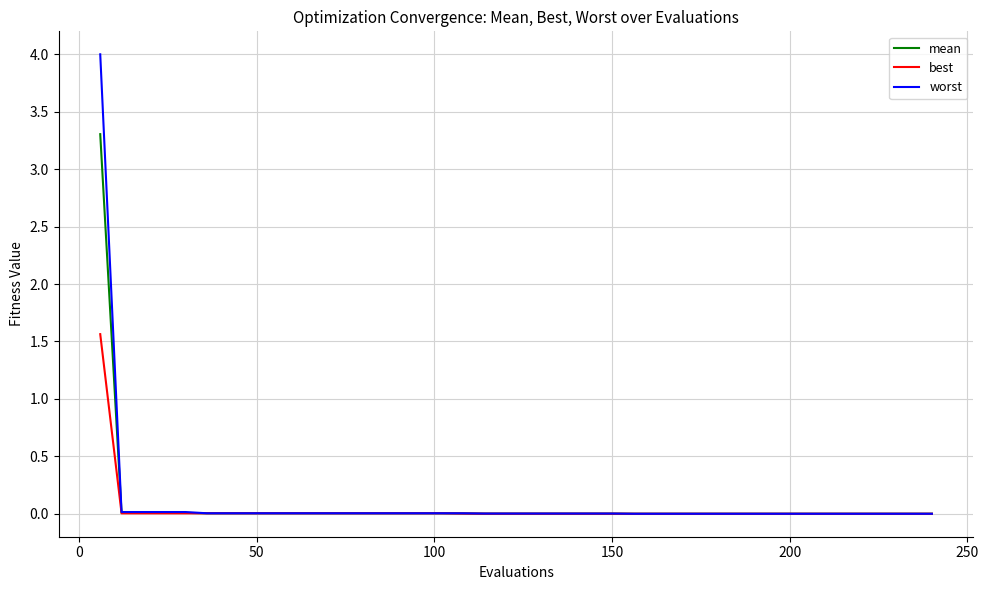

Which series has the widest spread of values?

worst